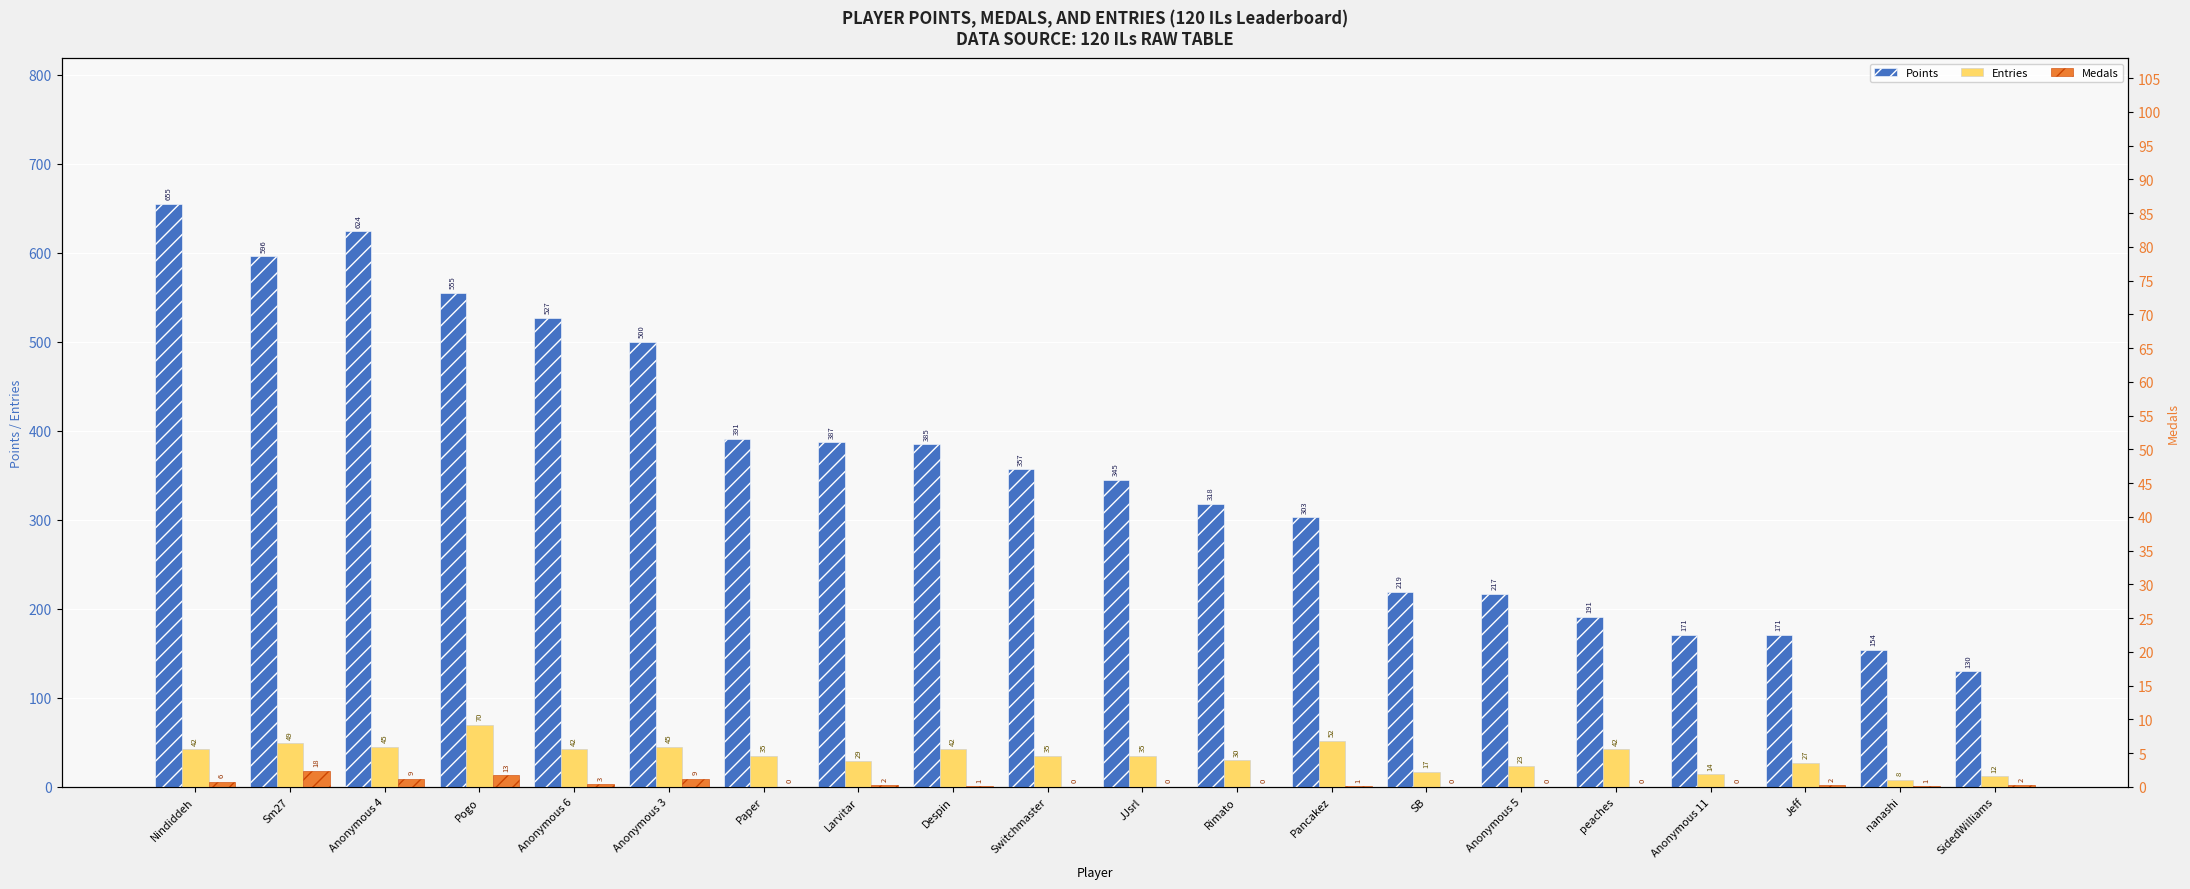

True or false: Points has a value of 385 at Nindiddeh.

False